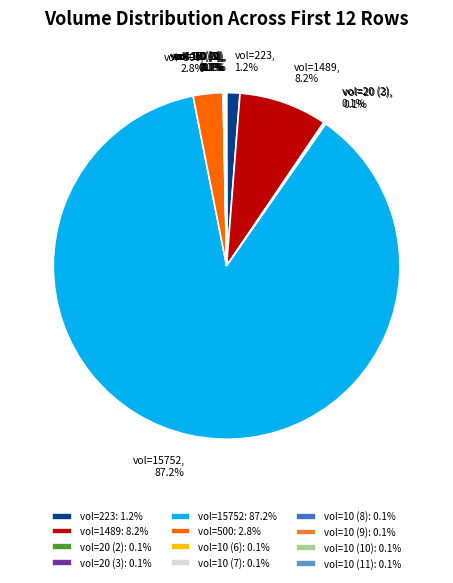

Is there a majority slice in this chart?

Yes